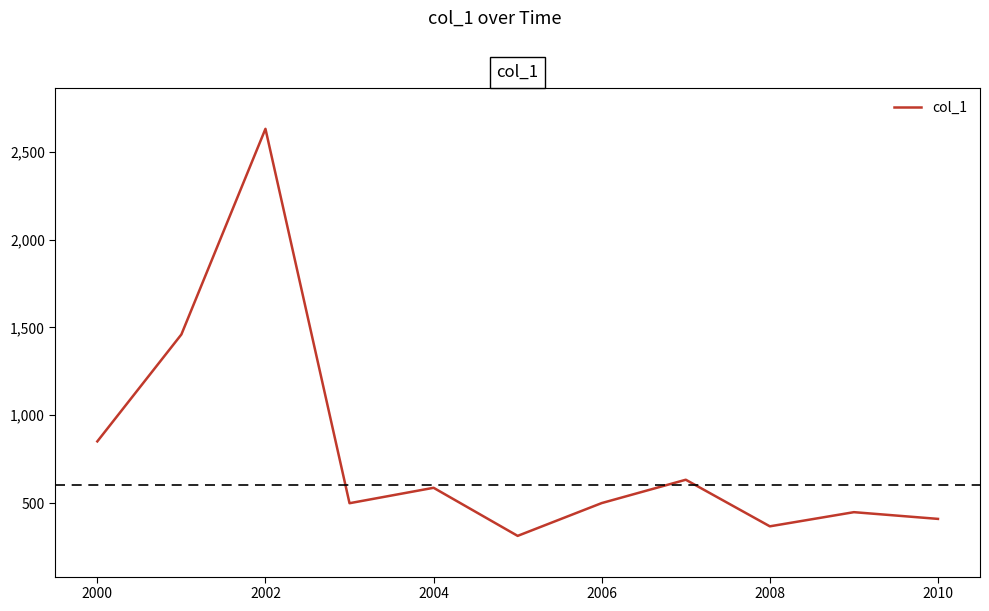

What is the difference between the maximum and minimum values?

2318.2